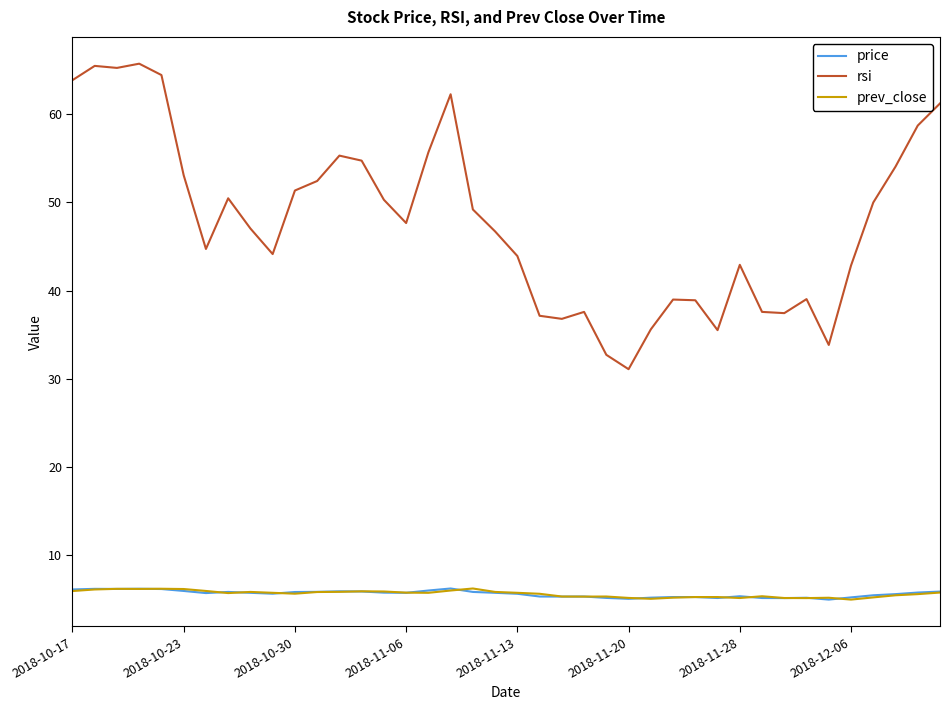

What is the lowest value of the prev_close series?

4.9